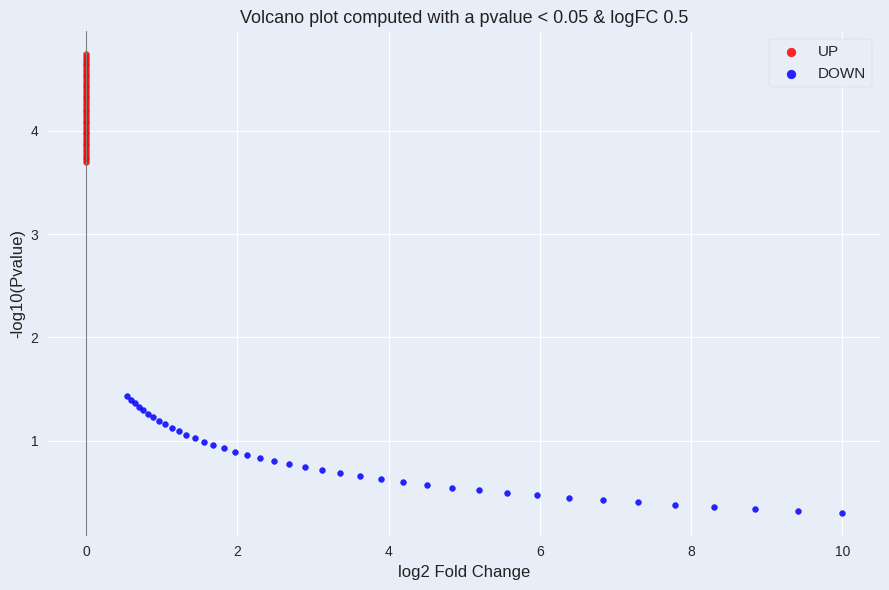

Which series reaches the maximum Y coordinate?

UP